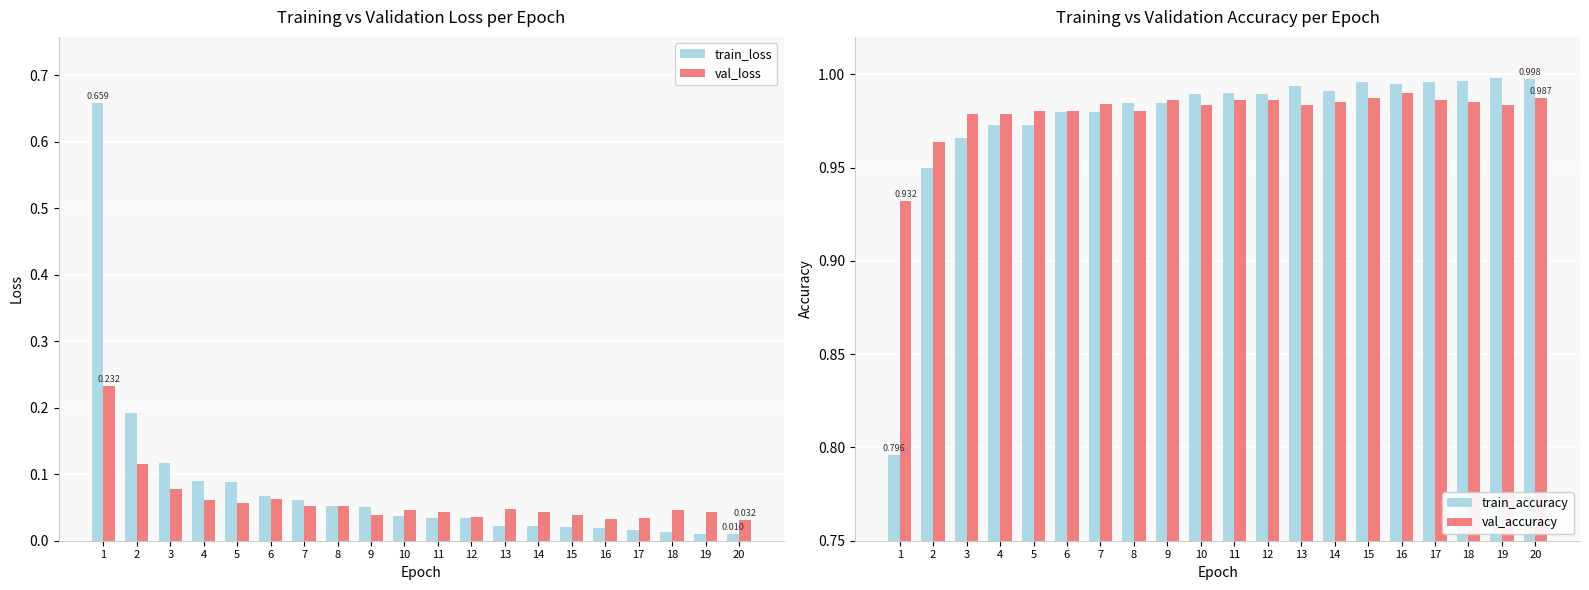

Reading left to right, list all the values displayed in this chart.

train_loss: 1=0.7	2=0.2	3=0.1	4=0.1	5=0.1	6=0.1	7=0.1	8=0.1	9=0.1	10=0.0	11=0.0	12=0.0	13=0.0	14=0.0	15=0.0	16=0.0	17=0.0	18=0.0	19=0.0	20=0.0
val_loss: 1=0.2	2=0.1	3=0.1	4=0.1	5=0.1	6=0.1	7=0.1	8=0.1	9=0.0	10=0.0	11=0.0	12=0.0	13=0.0	14=0.0	15=0.0	16=0.0	17=0.0	18=0.0	19=0.0	20=0.0
train_accuracy: 1=0.8	2=0.9	3=1.0	4=1.0	5=1.0	6=1.0	7=1.0	8=1.0	9=1.0	10=1.0	11=1.0	12=1.0	13=1.0	14=1.0	15=1.0	16=1.0	17=1.0	18=1.0	19=1.0	20=1.0
val_accuracy: 1=0.9	2=1.0	3=1.0	4=1.0	5=1.0	6=1.0	7=1.0	8=1.0	9=1.0	10=1.0	11=1.0	12=1.0	13=1.0	14=1.0	15=1.0	16=1.0	17=1.0	18=1.0	19=1.0	20=1.0